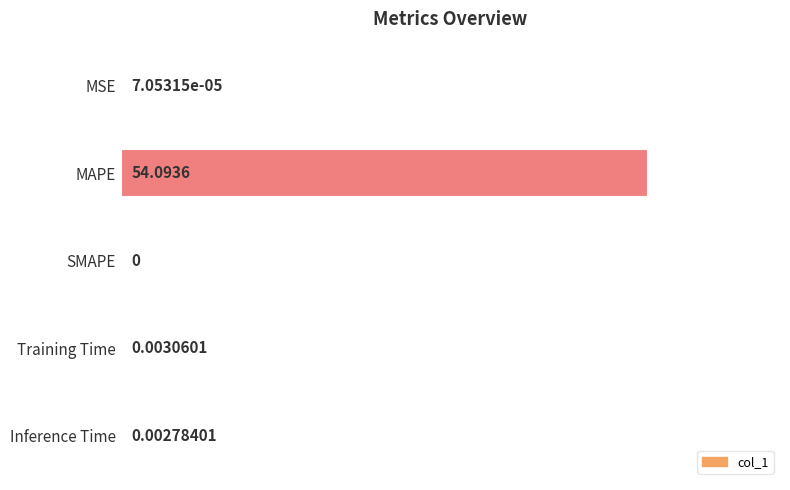

Which label corresponds to the largest value in the chart?

MAPE